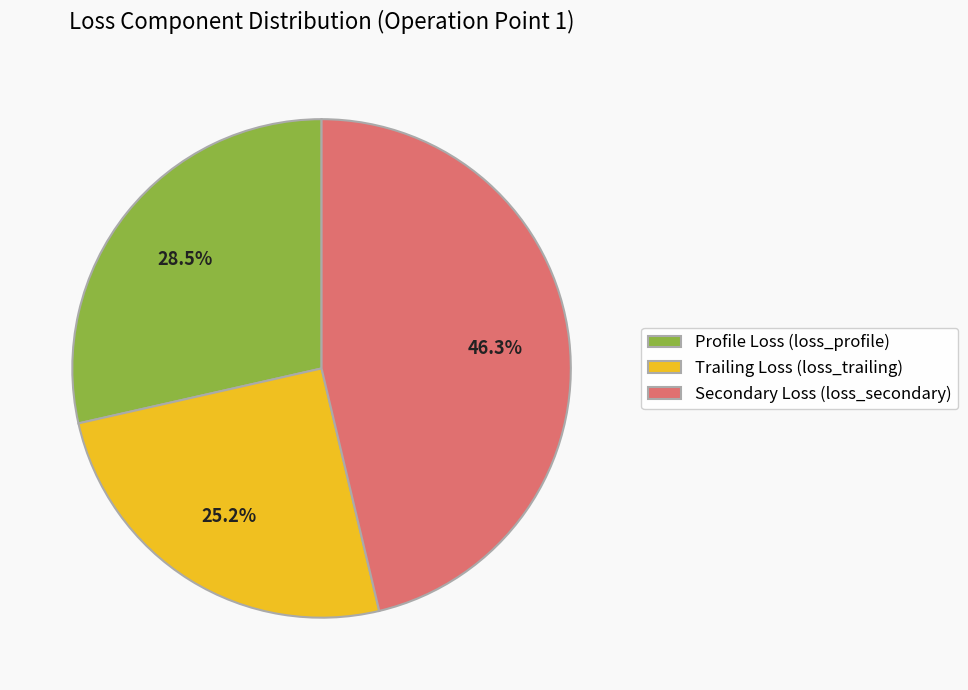

Is Secondary Loss (loss_secondary) the majority of the pie?

No